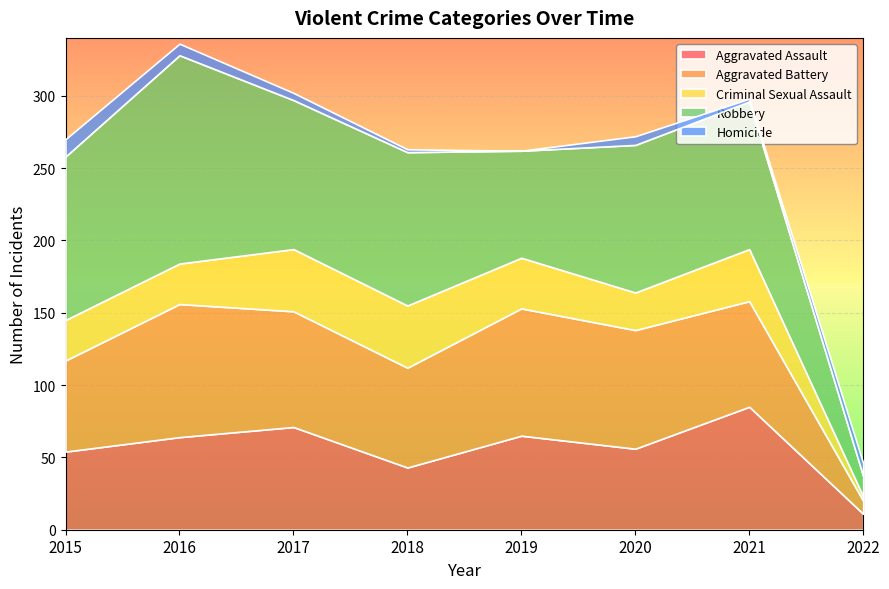

Which category has the highest value across all series?

2016